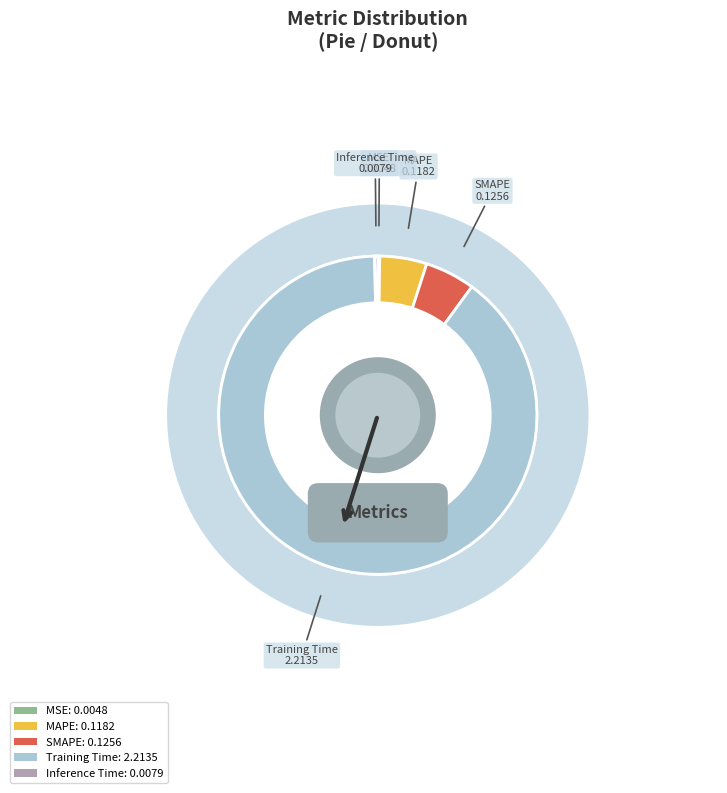

Is there any slice that represents more than half of the pie?

Yes